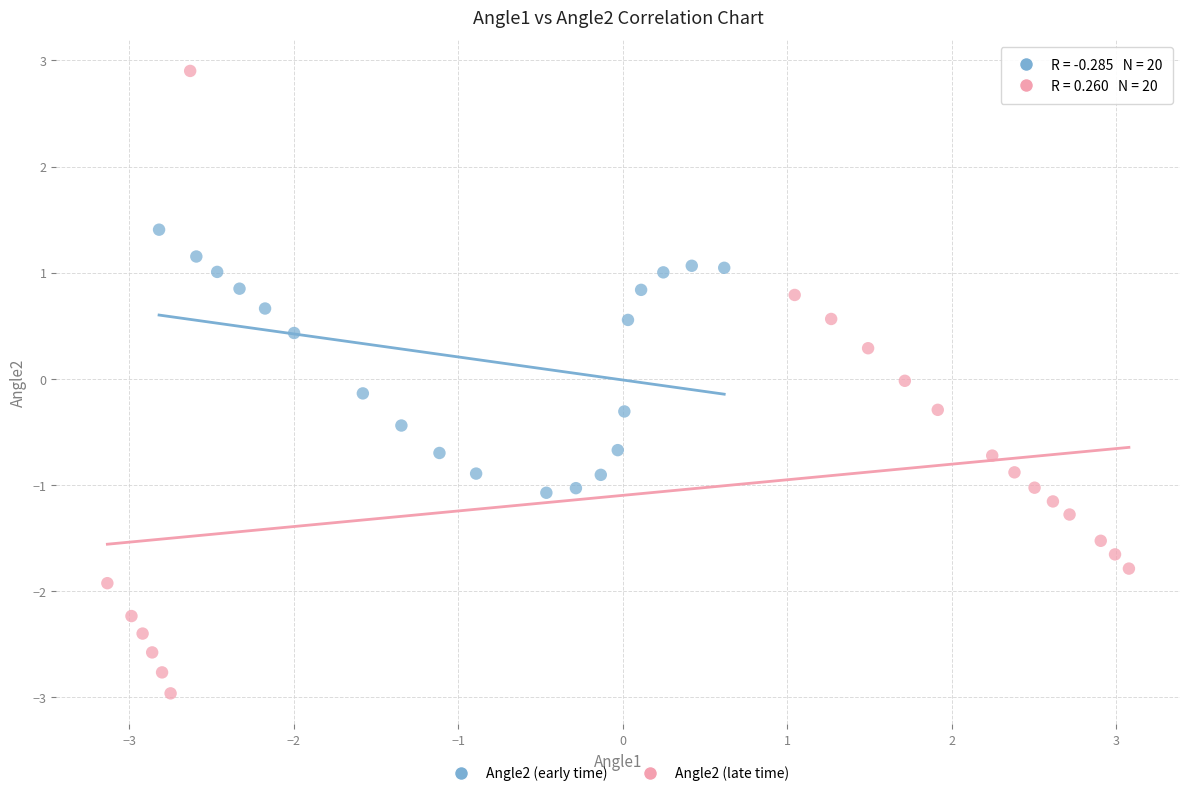

Which series reaches the minimum Y coordinate?

Angle2 (late time)